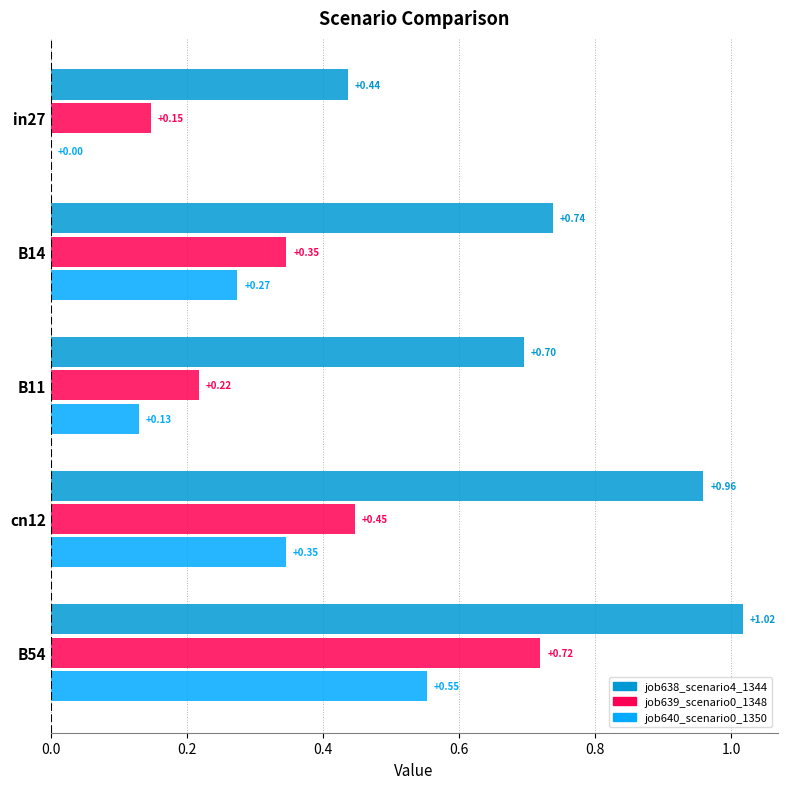

What is the sum of all job640_scenario0_1350 values?

1.3